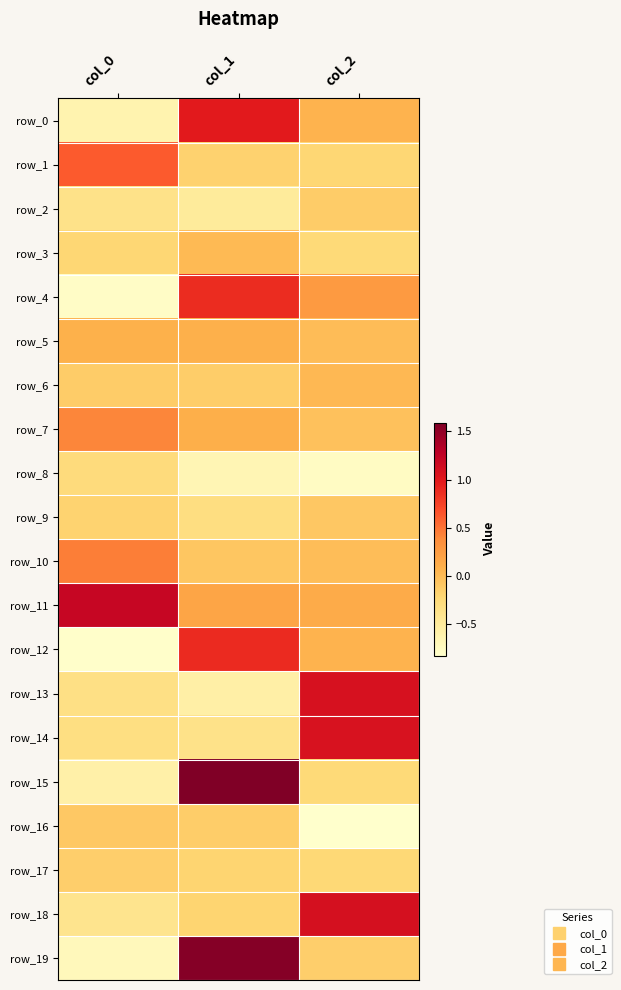

How many distinct data groups are displayed?

20